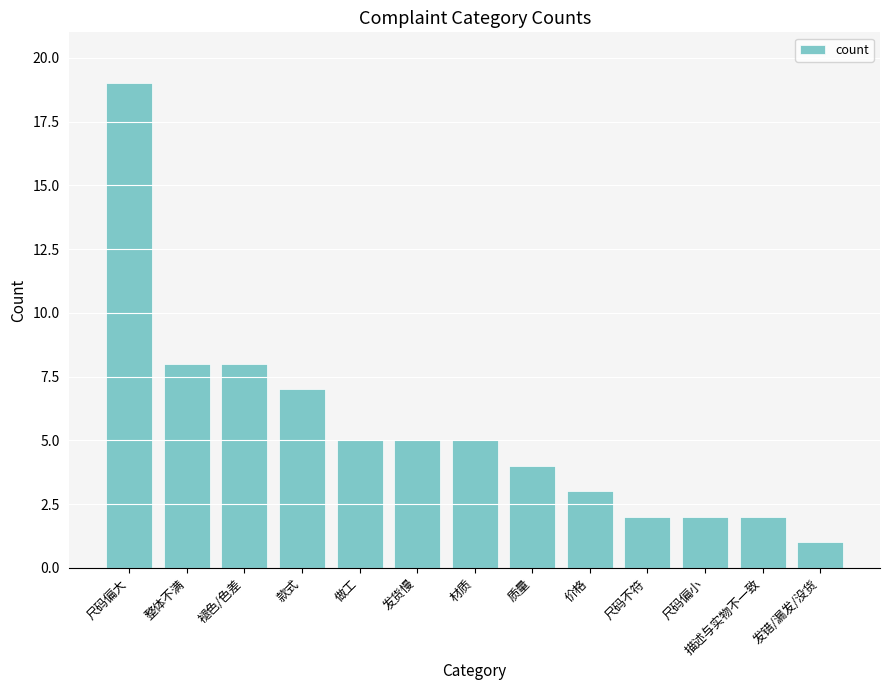

The chart shows a value of 2 at 描述与实物不一致. True or false?

True